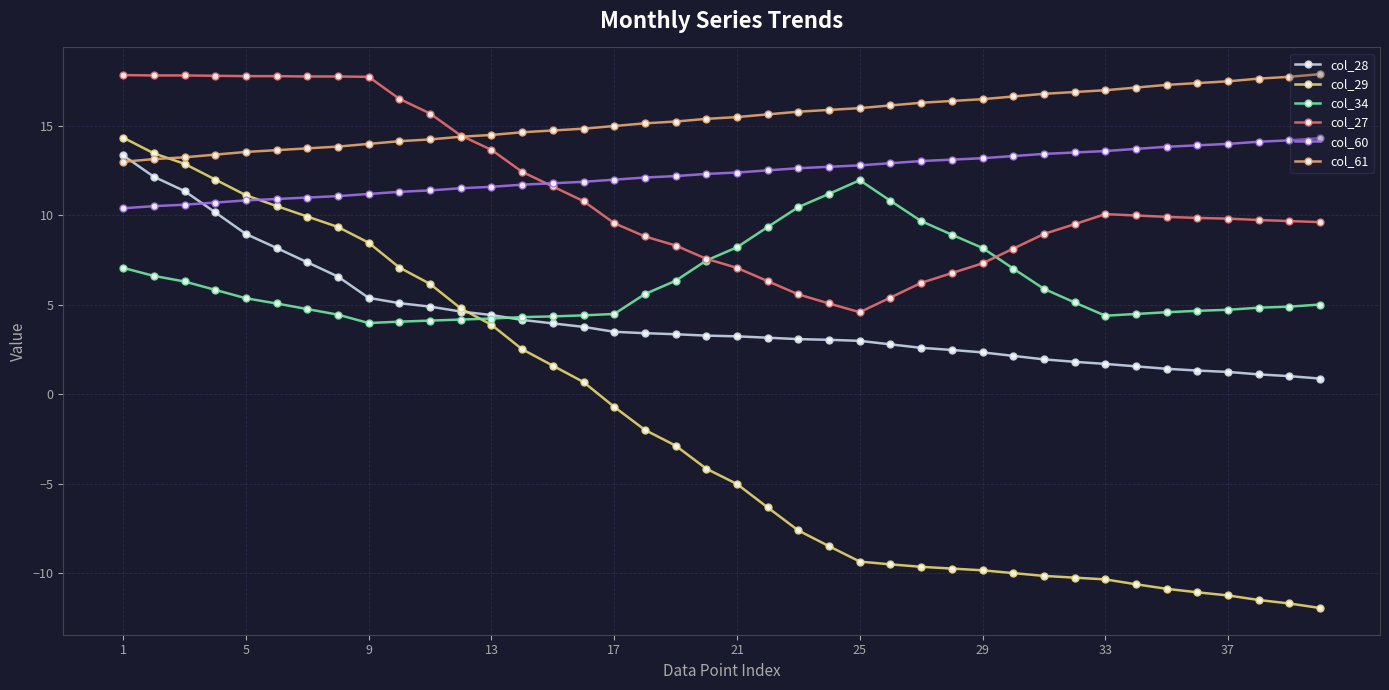

What is the value of the col_61 point at the 1st from the left?

13.0